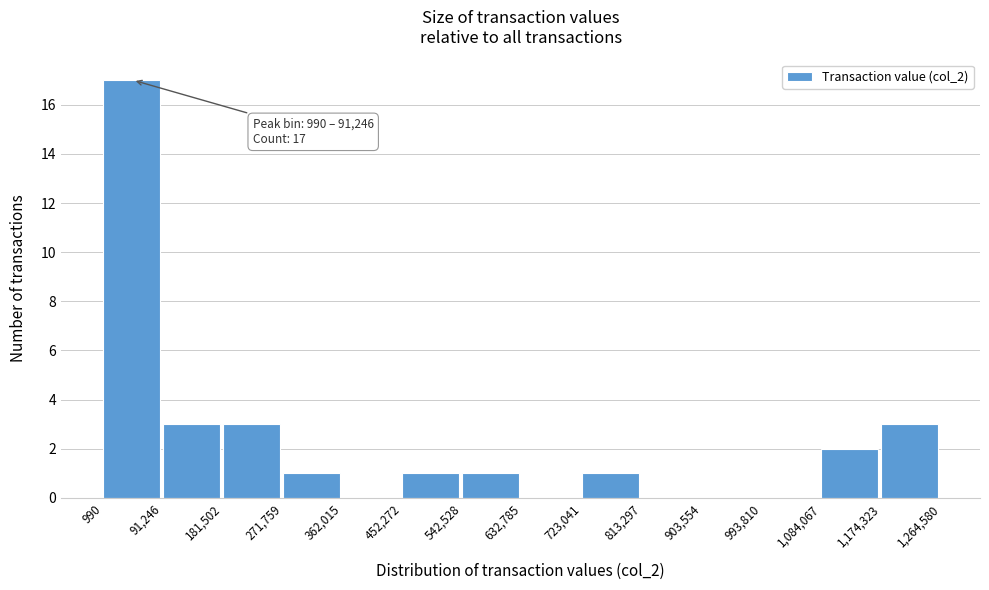

Over which range of the x-axis is the bar tallest?

990 to 91,246